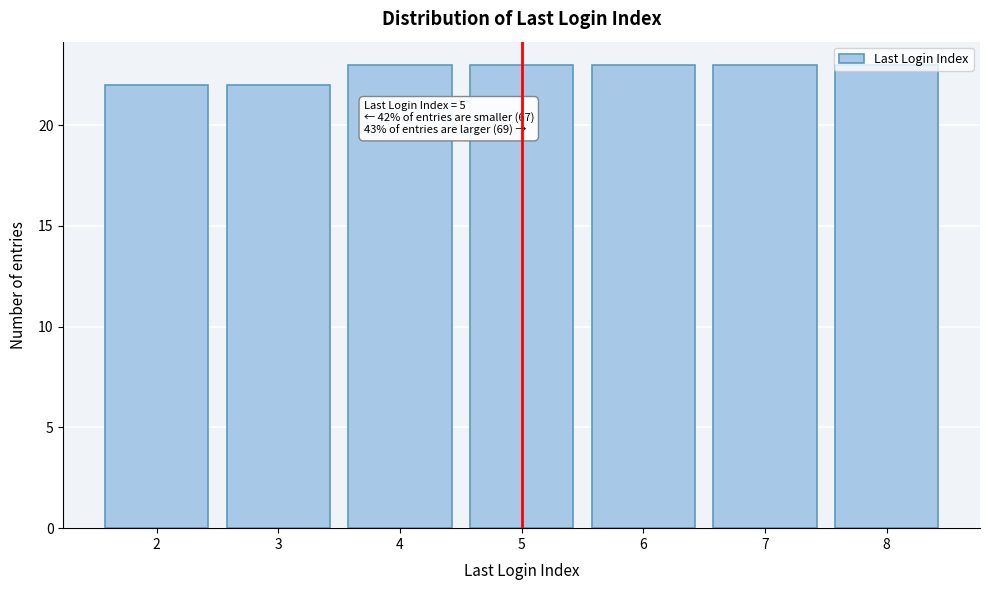

What is the change in value from 3 to 8?

+1